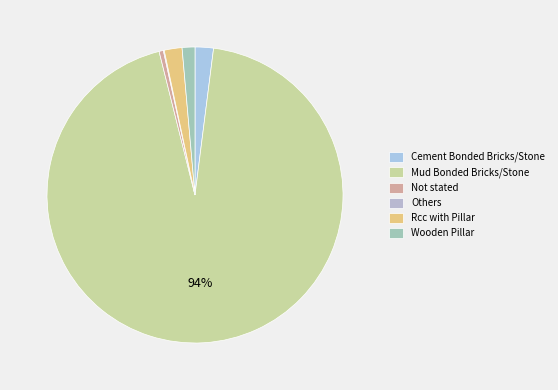

To the nearest percent, what is the average slice percentage?

17%